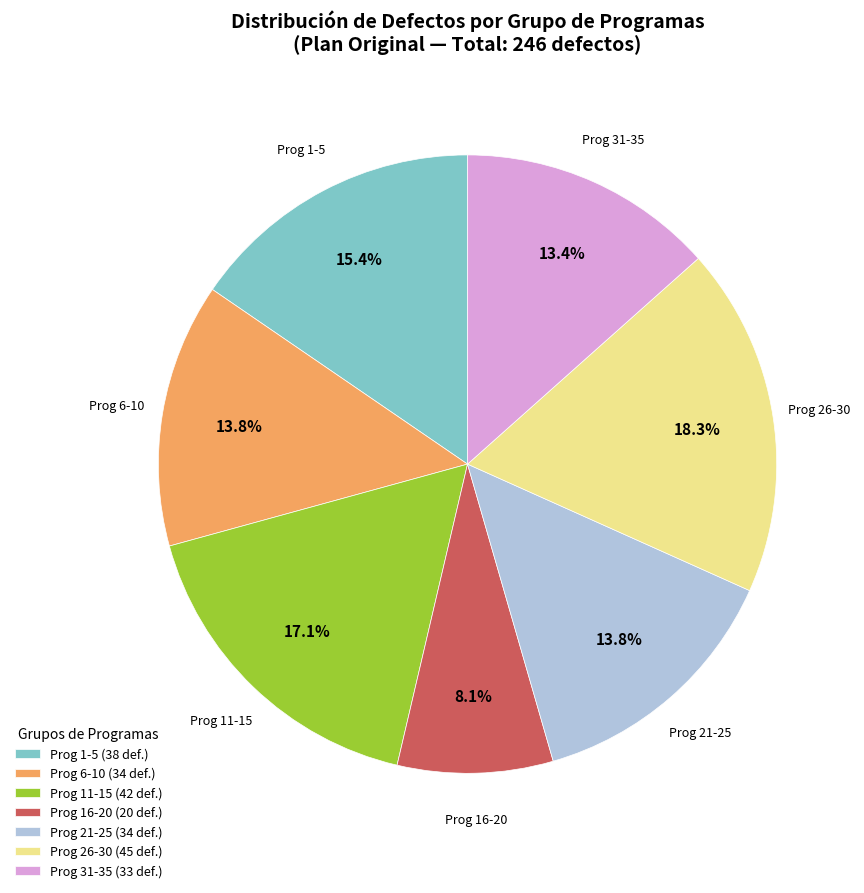

How many segments does this pie chart have?

7